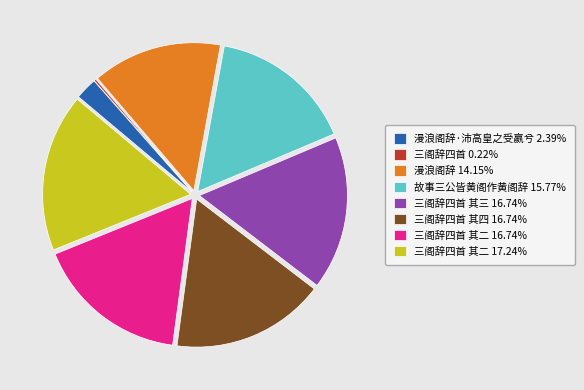

Does any single category account for the majority?

No